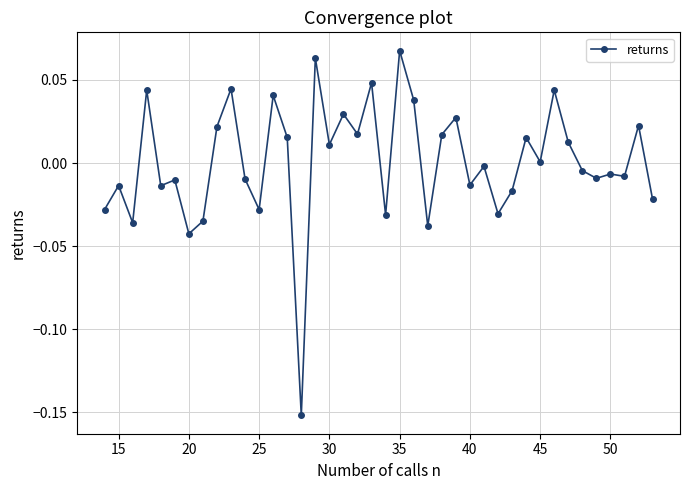

True or false: the data has more than 0 interior local peaks.

True